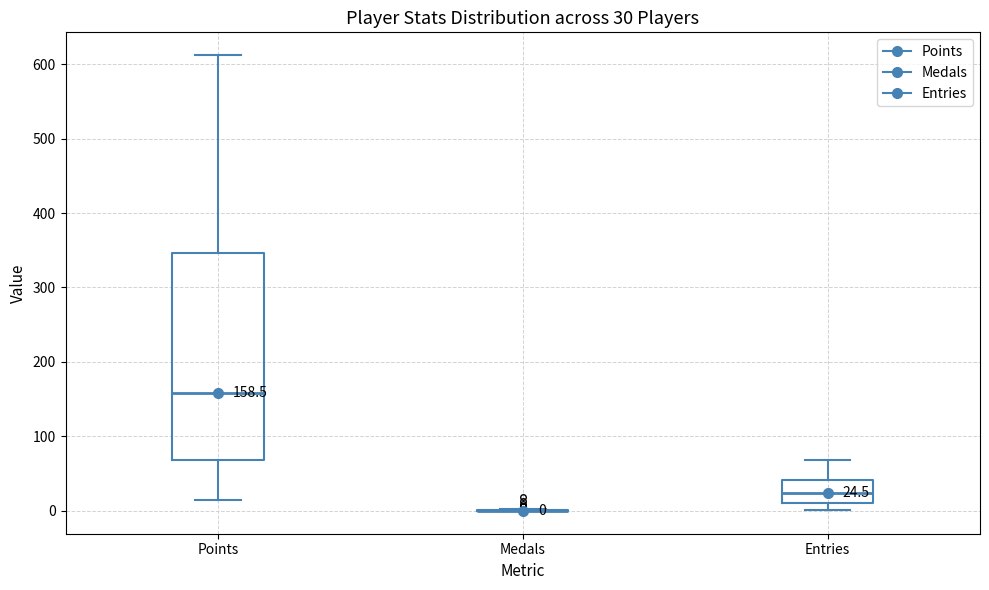

Comparing the boxes themselves (not the whiskers), which one is the tallest?

Points